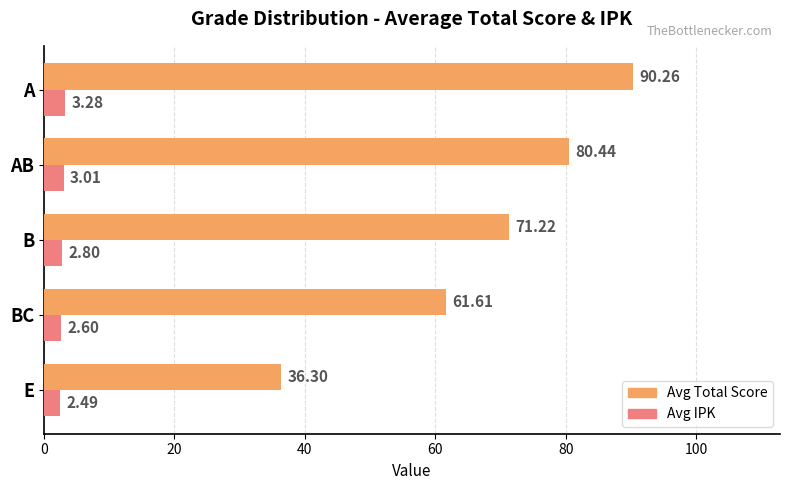

Rank the series at E from highest to lowest value.

Avg Total Score, Avg IPK